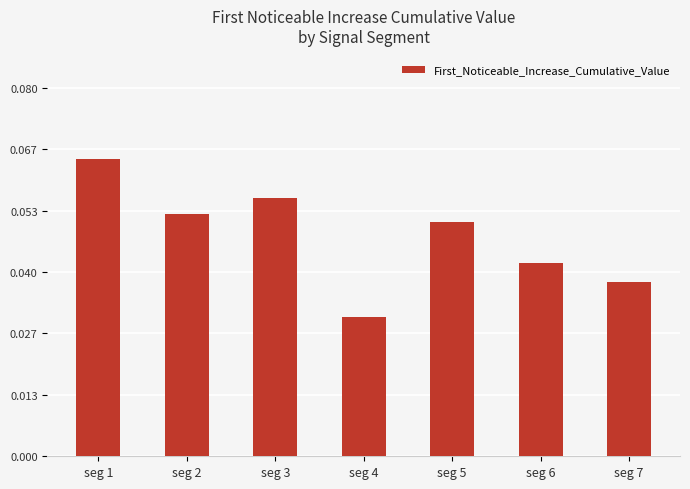

Is it true that the value at seg 3 is 0.0?

False